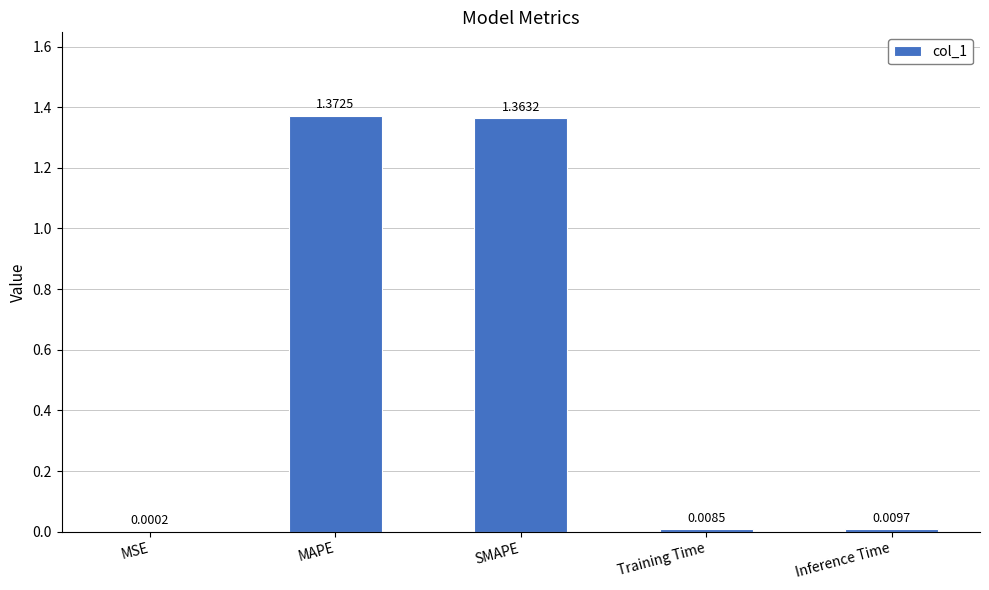

Which label corresponds to the largest value in the chart?

MAPE